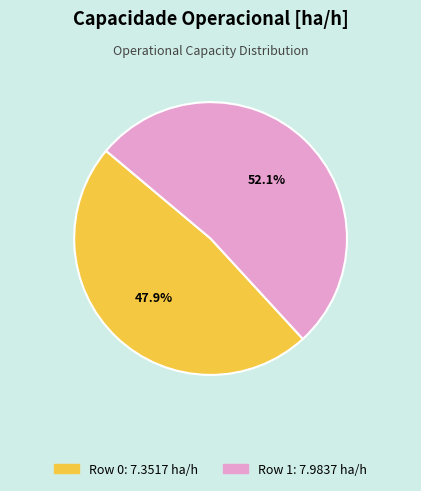

Which slice is the smallest?

Row 0